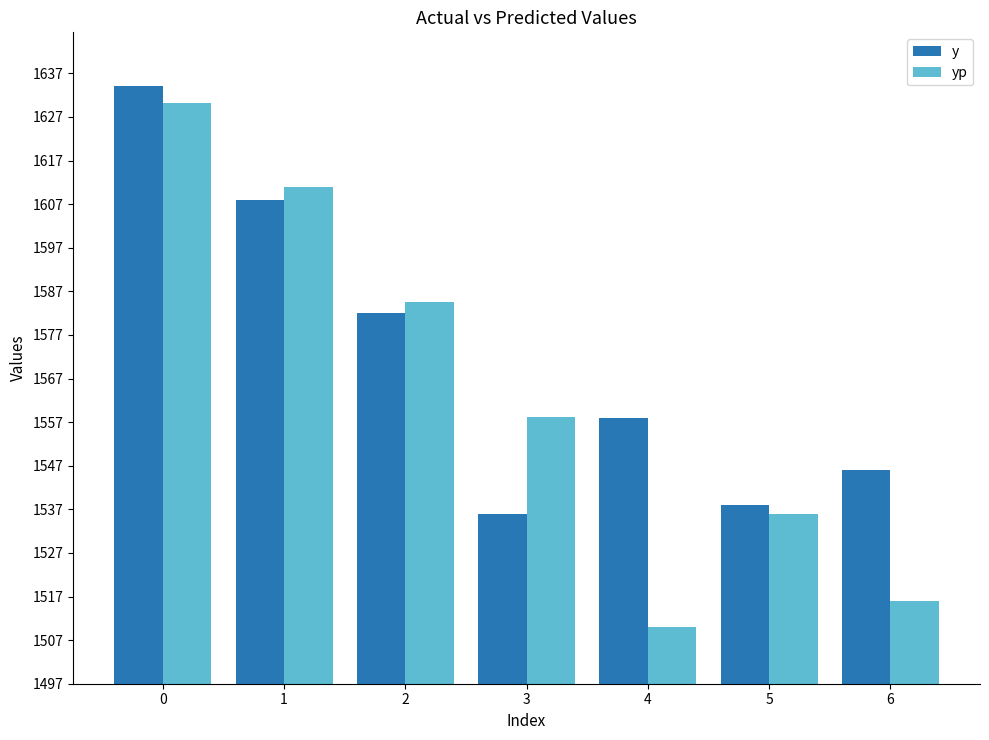

At 0, list the series in order from smallest to largest.

yp, y